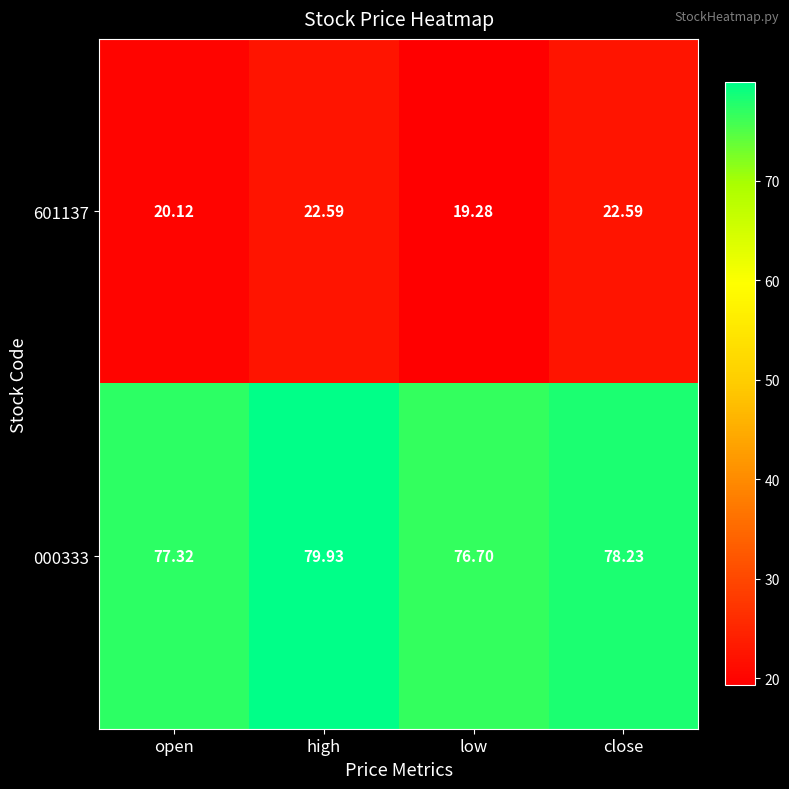

At how many categories does at least one series exceed 47?

4